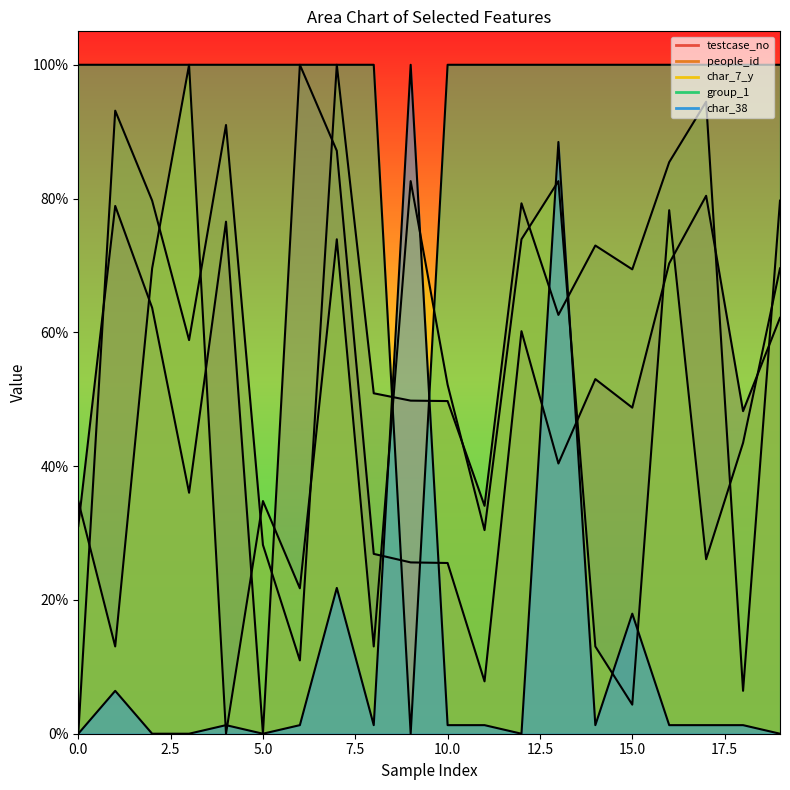

What is the spread (max minus min) of values at 10.0?

1.0